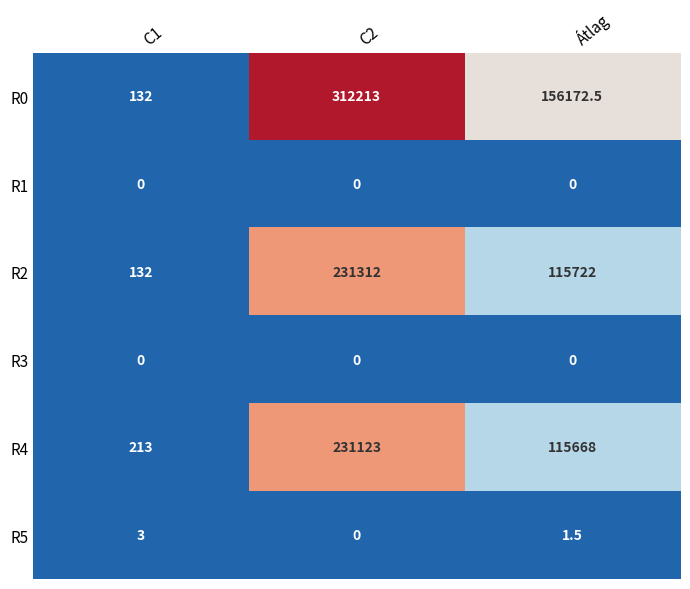

What is the sum of all R2 values?

347166.0